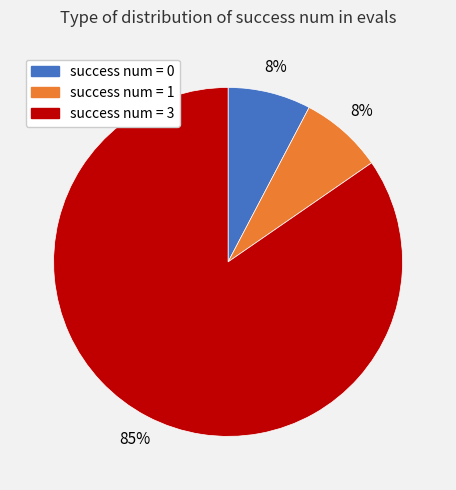

Is there any slice that represents more than half of the pie?

Yes